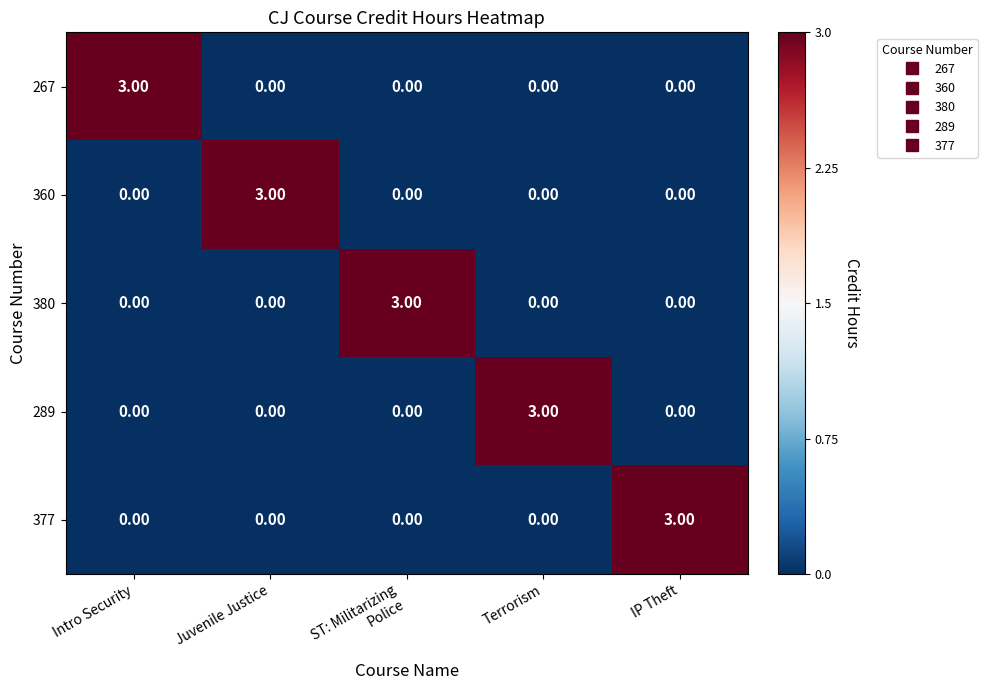

What is the total value across all series at Juvenile Justice?

3